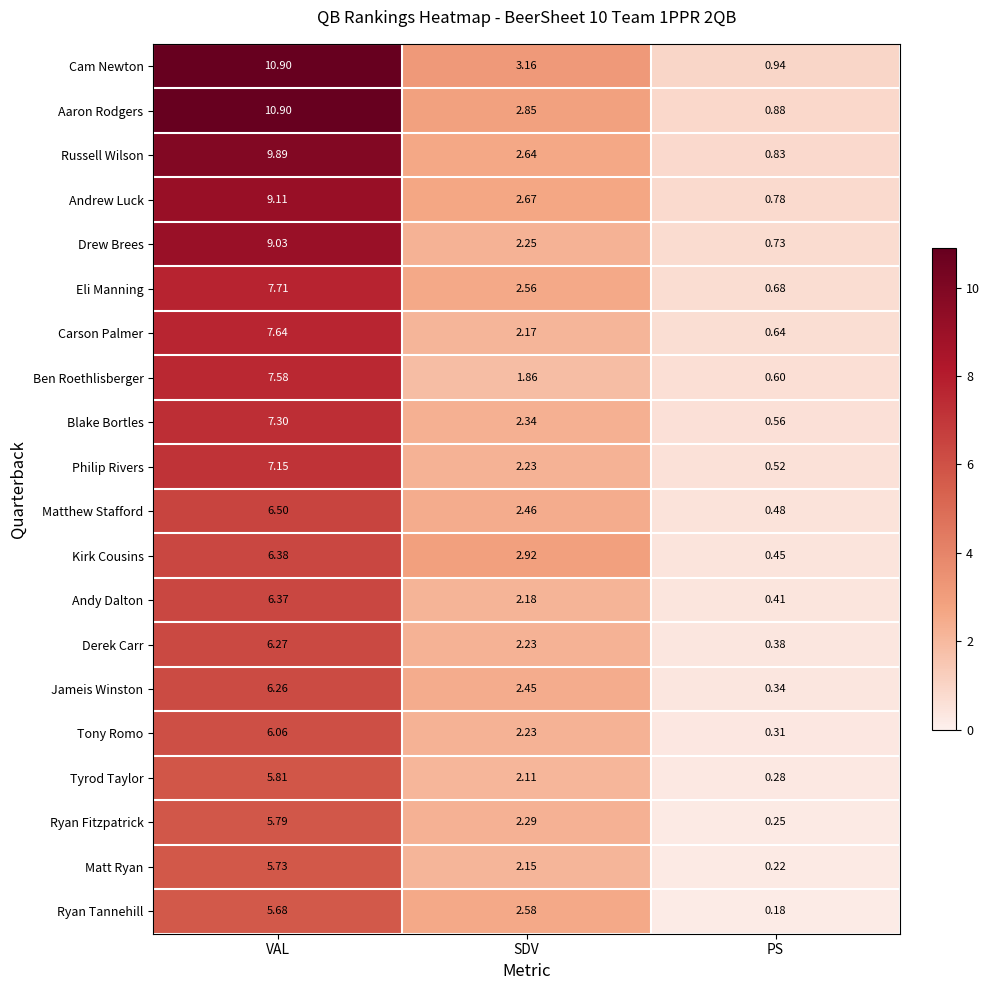

At which category is the sum across all series the highest?

VAL